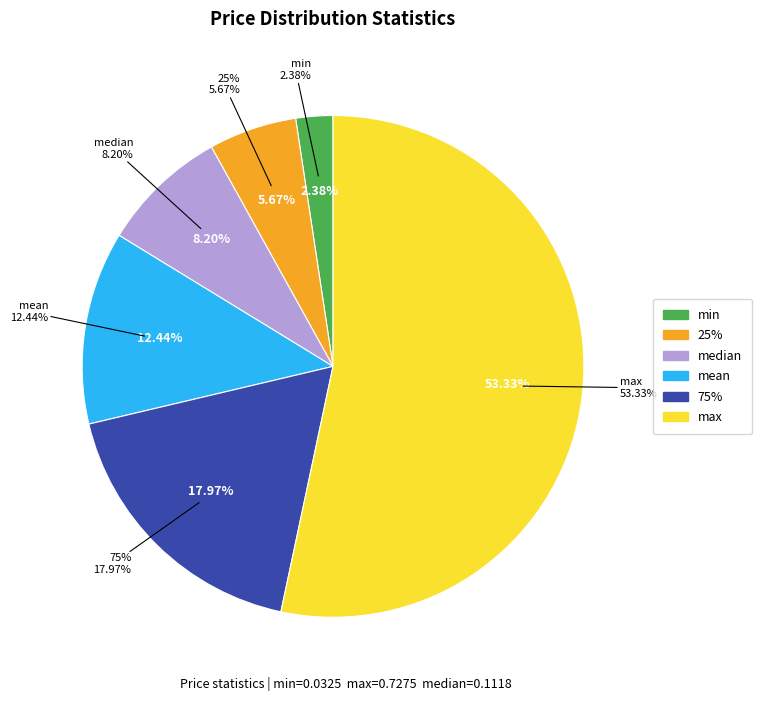

To the nearest percent, what is the average slice percentage?

17%